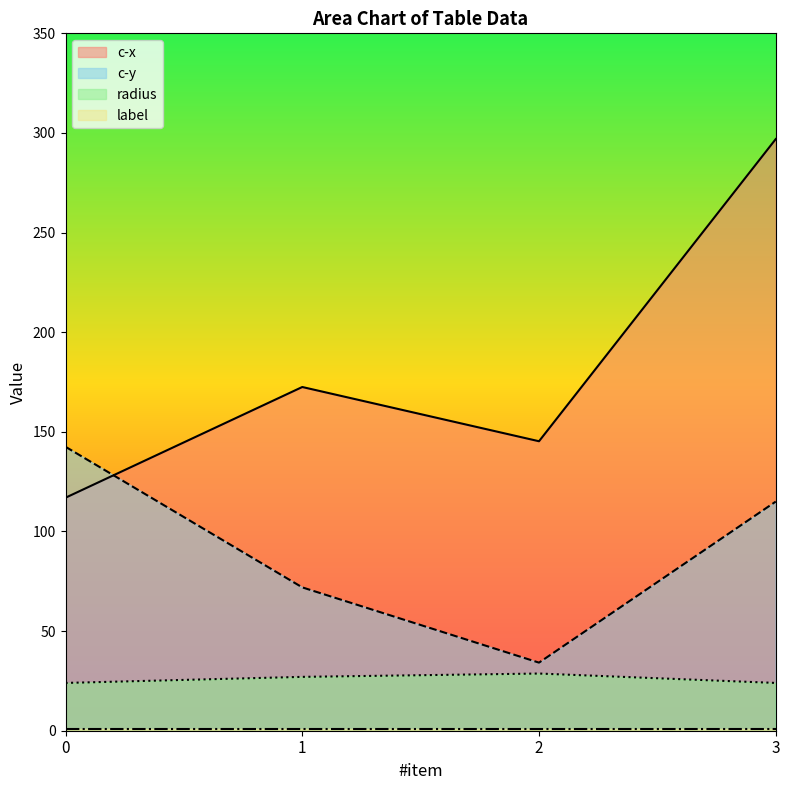

Rank the categories by c-y value from highest to lowest.

0, 3, 1, 2